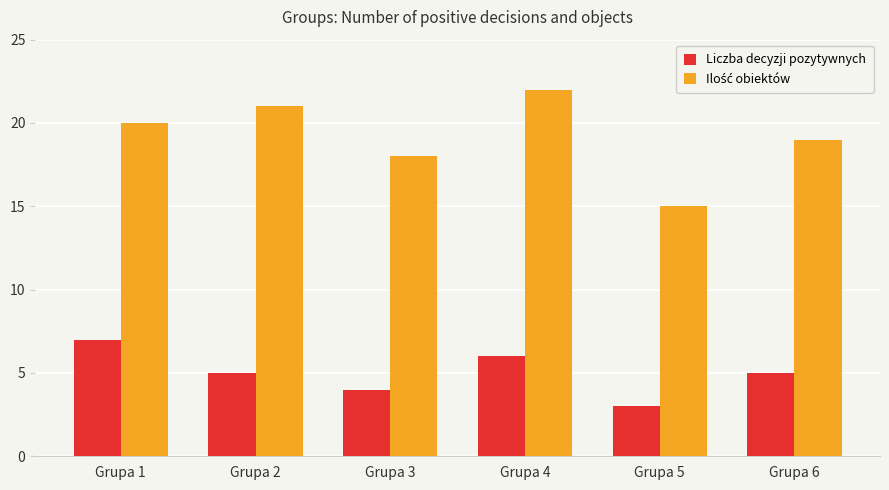

Which category has the highest value across all series?

Grupa 4